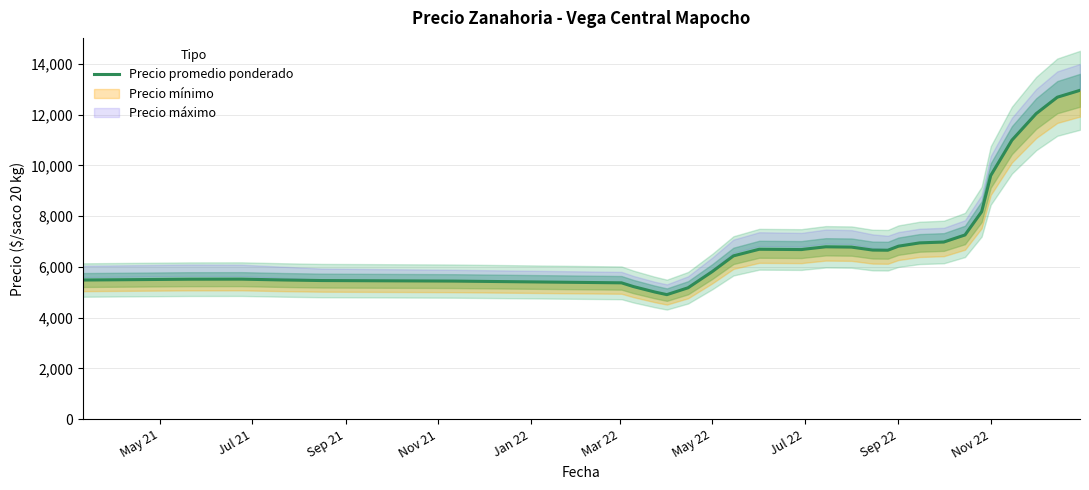

What is the minimum value for Precio promedio ponderado?

4909